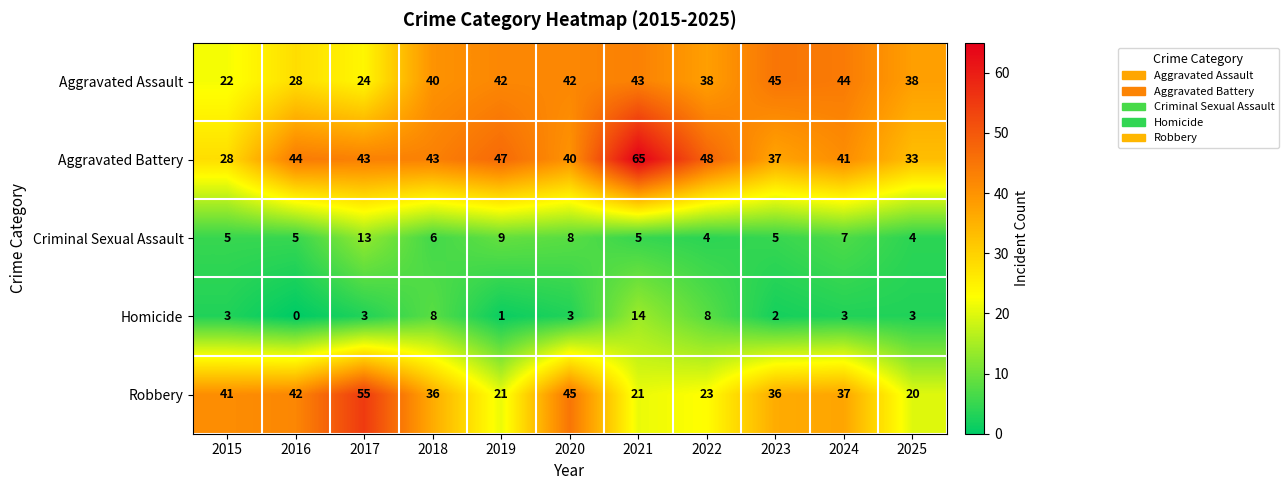

At which label does Aggravated Battery first exceed 43?

2016